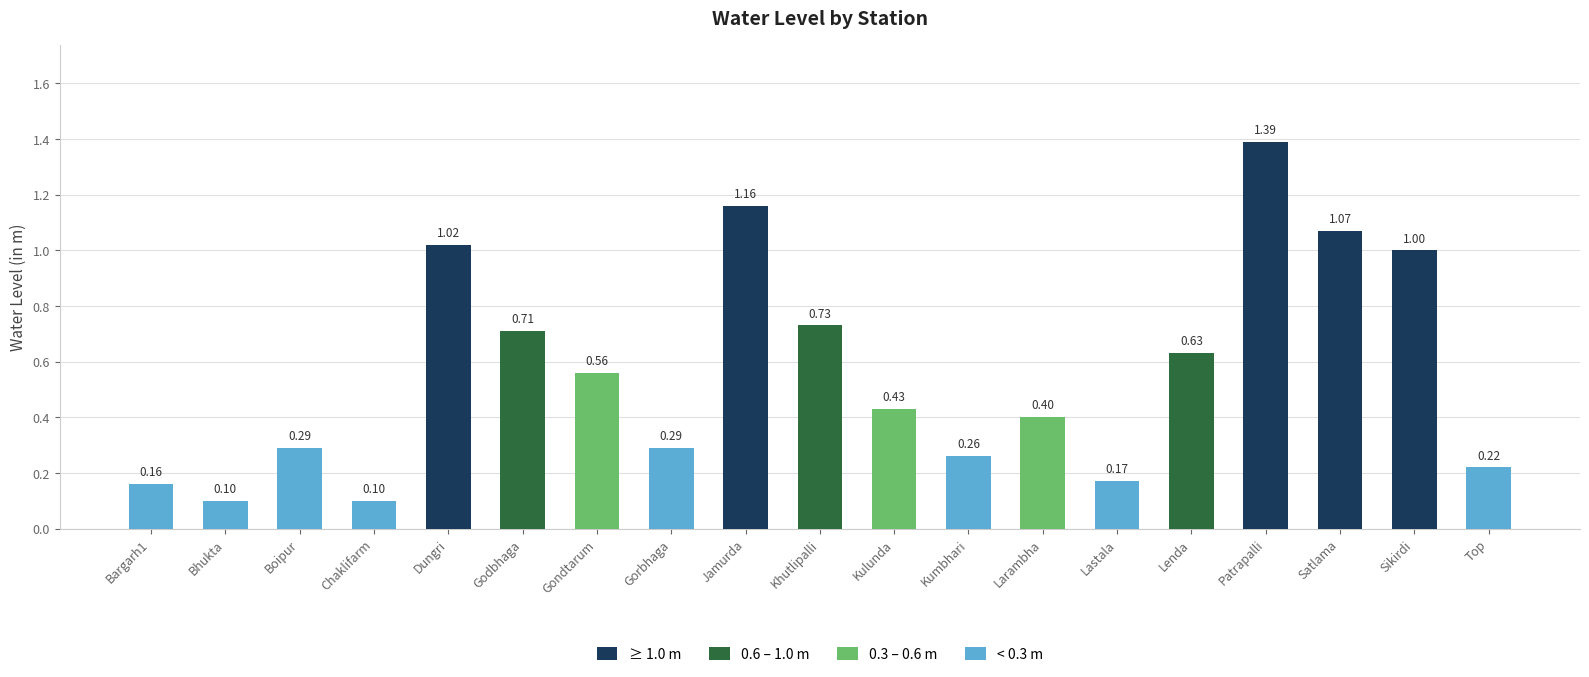

At which category does the chart reach its peak across all series?

Patrapalli